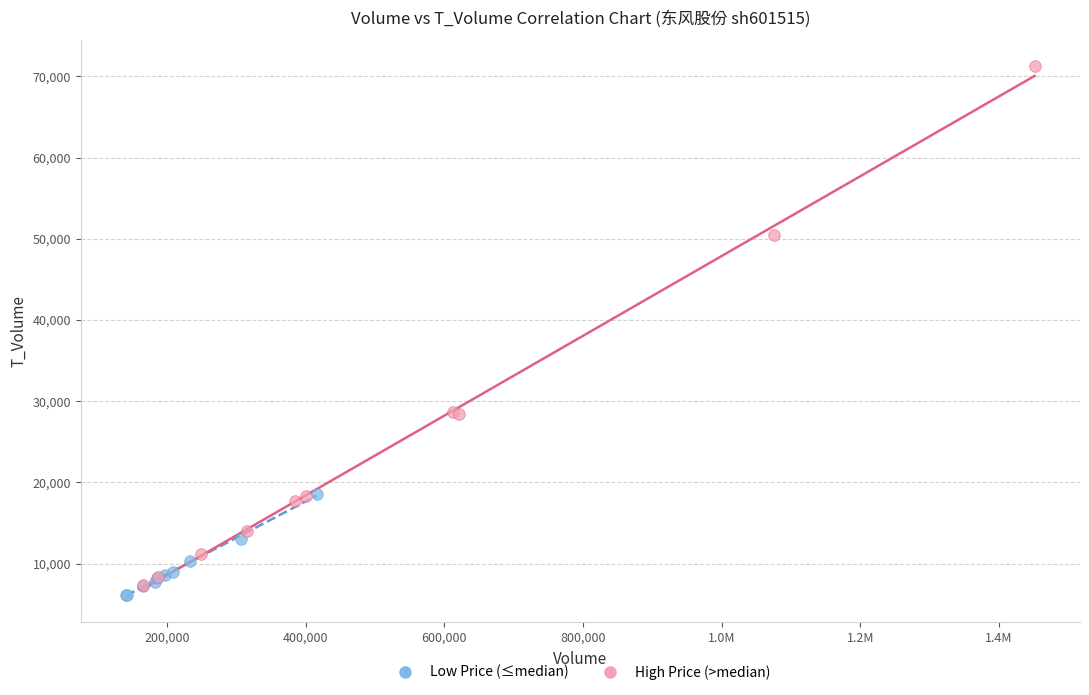

Which series contains the highest Y value?

High Price (>median)